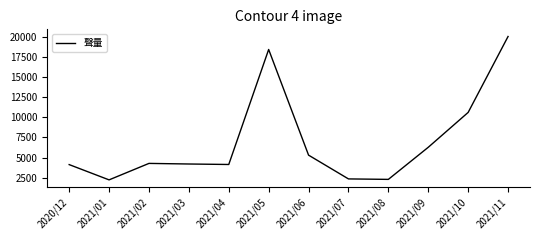

What is the maximum value shown in the chart?

20000